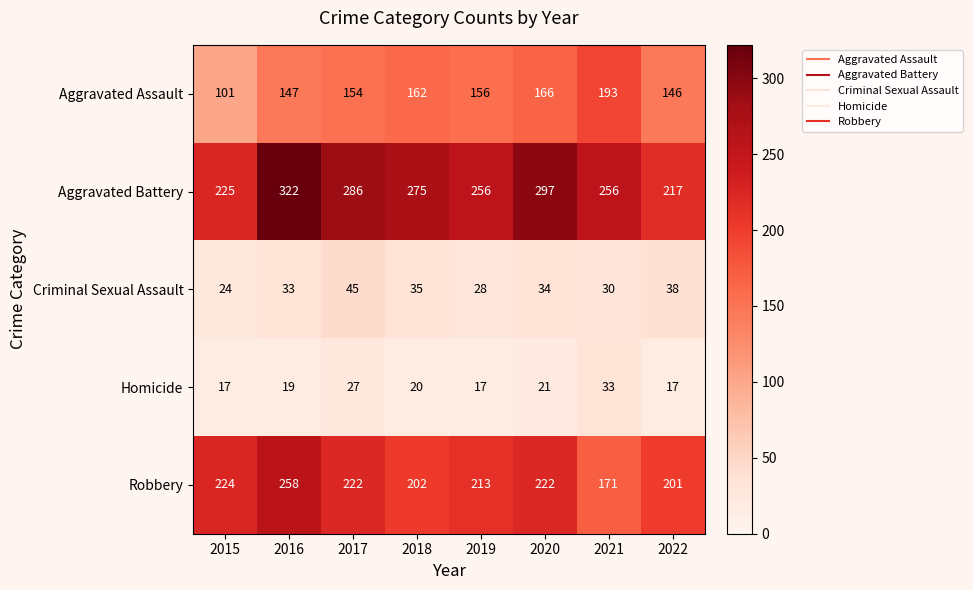

How many categories are shown in the chart?

8